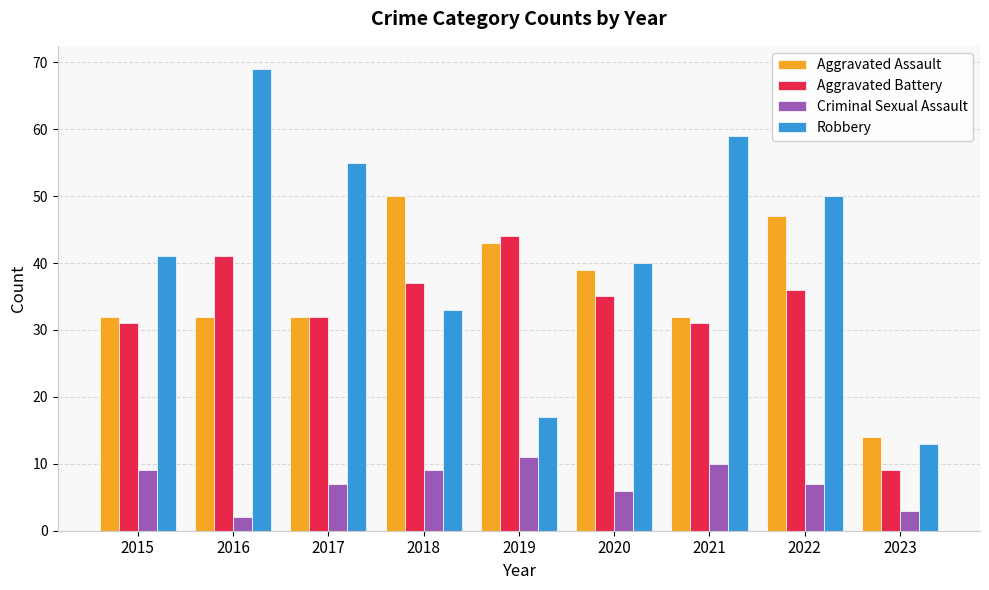

What is the greatest value displayed?

69